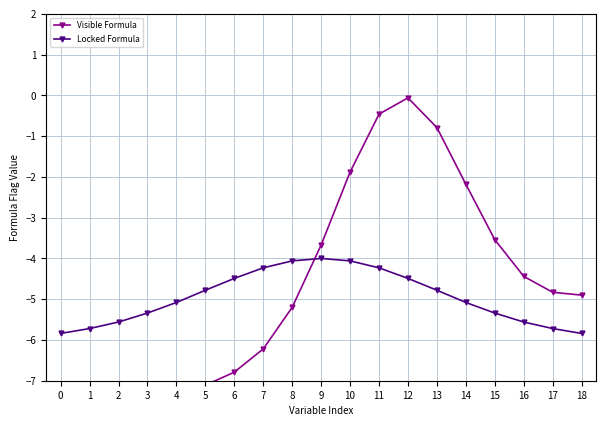

True or false: Locked Formula has a value of -4.8 at 5.

True